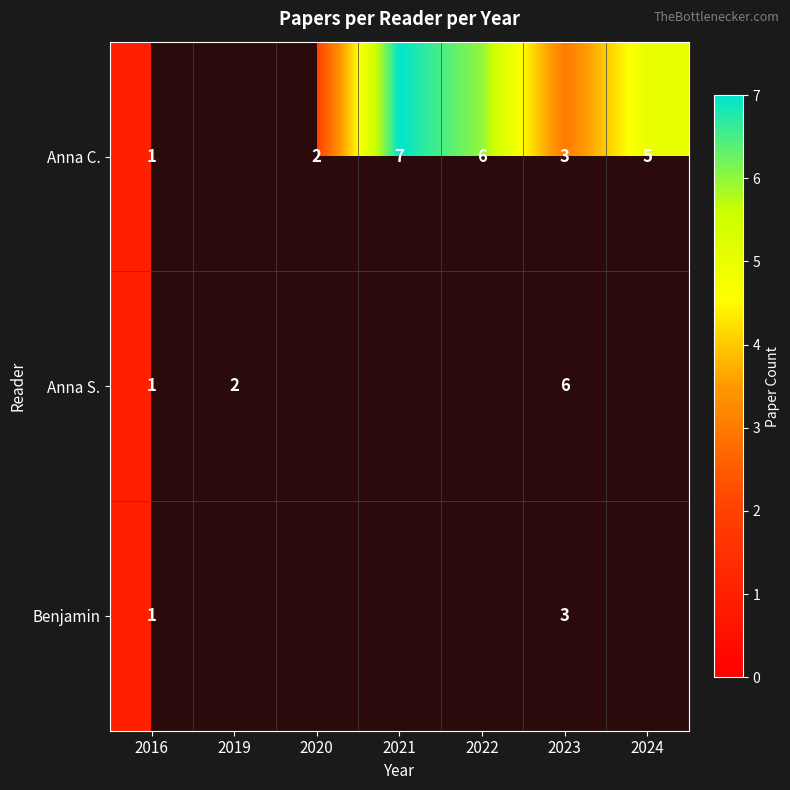

The value of Anna C. at 2023 is 0.9. True or false?

False